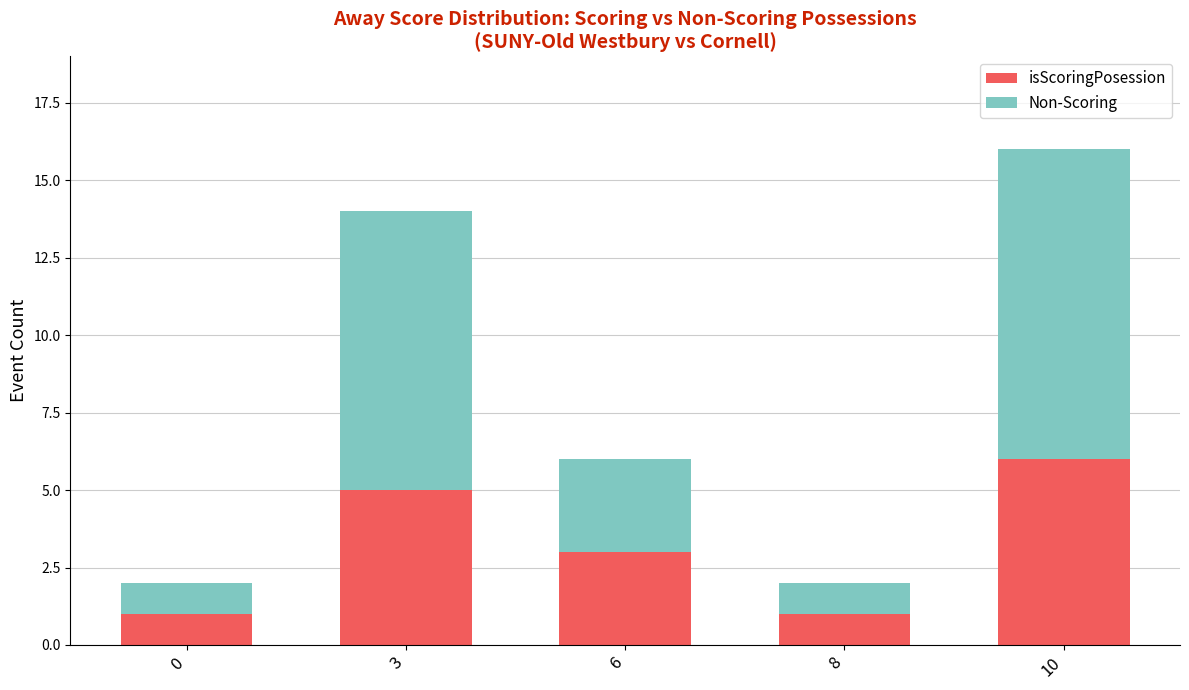

The value of isScoringPosession at 3 is 3. True or false?

False